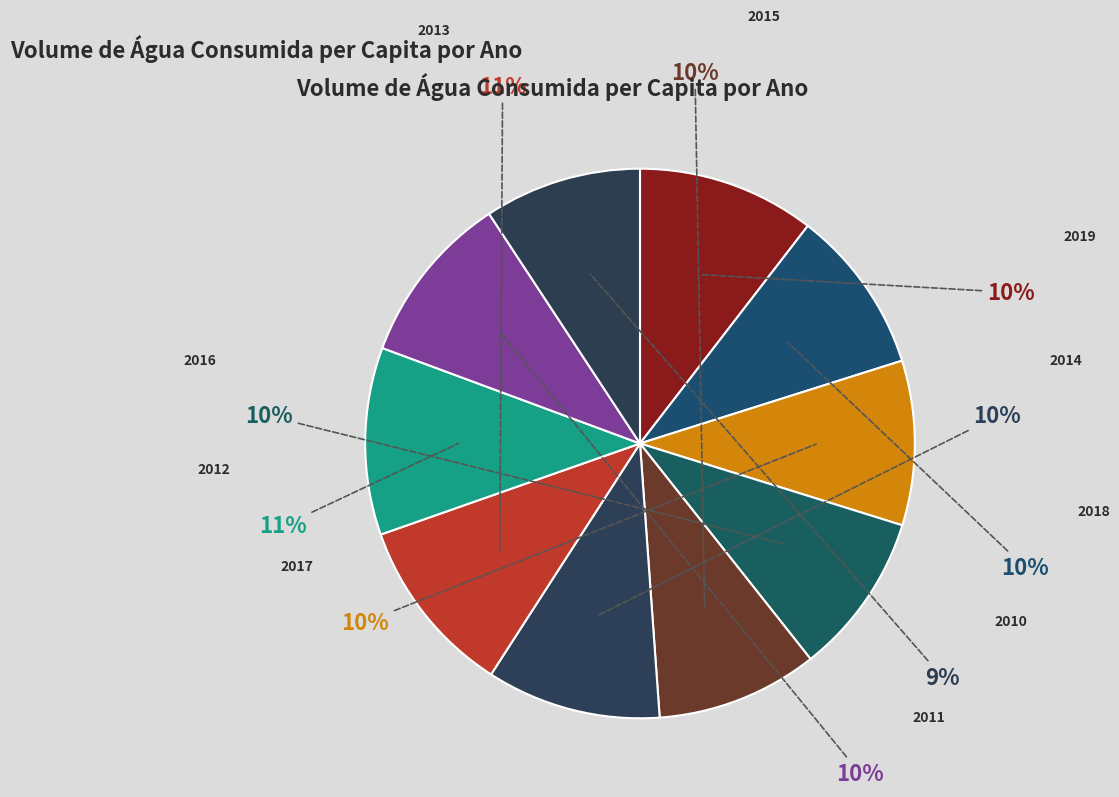

Is it true that 2019 is 10% of the pie?

True